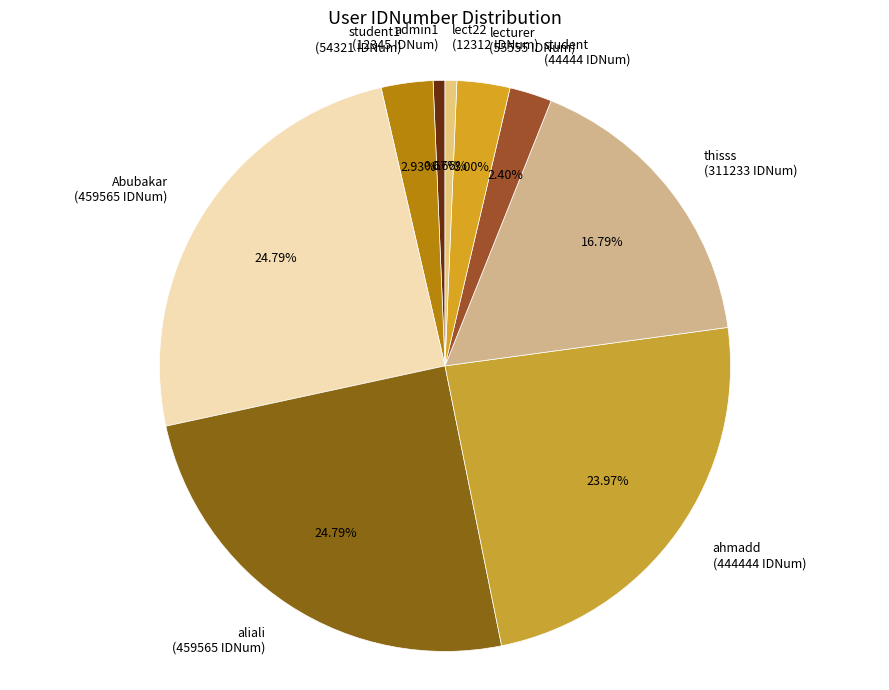

Approximately how many times larger is the value at student1 (54321 IDNum) compared to student (44444 IDNum)?

1.2